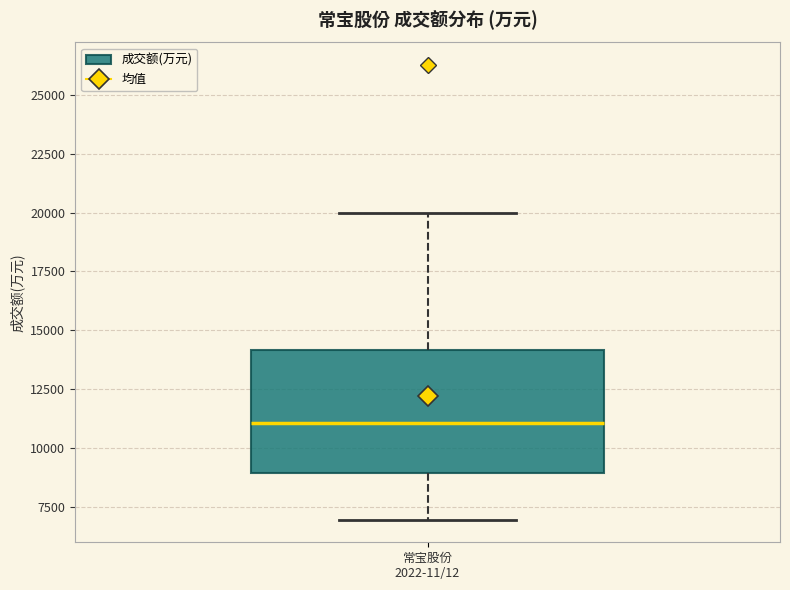

Where does the lower whisker of the box for 常宝股份 2022-11/12 end on the y-axis? The values are not printed on the chart, so give them approximately, as read against the axis.

7000